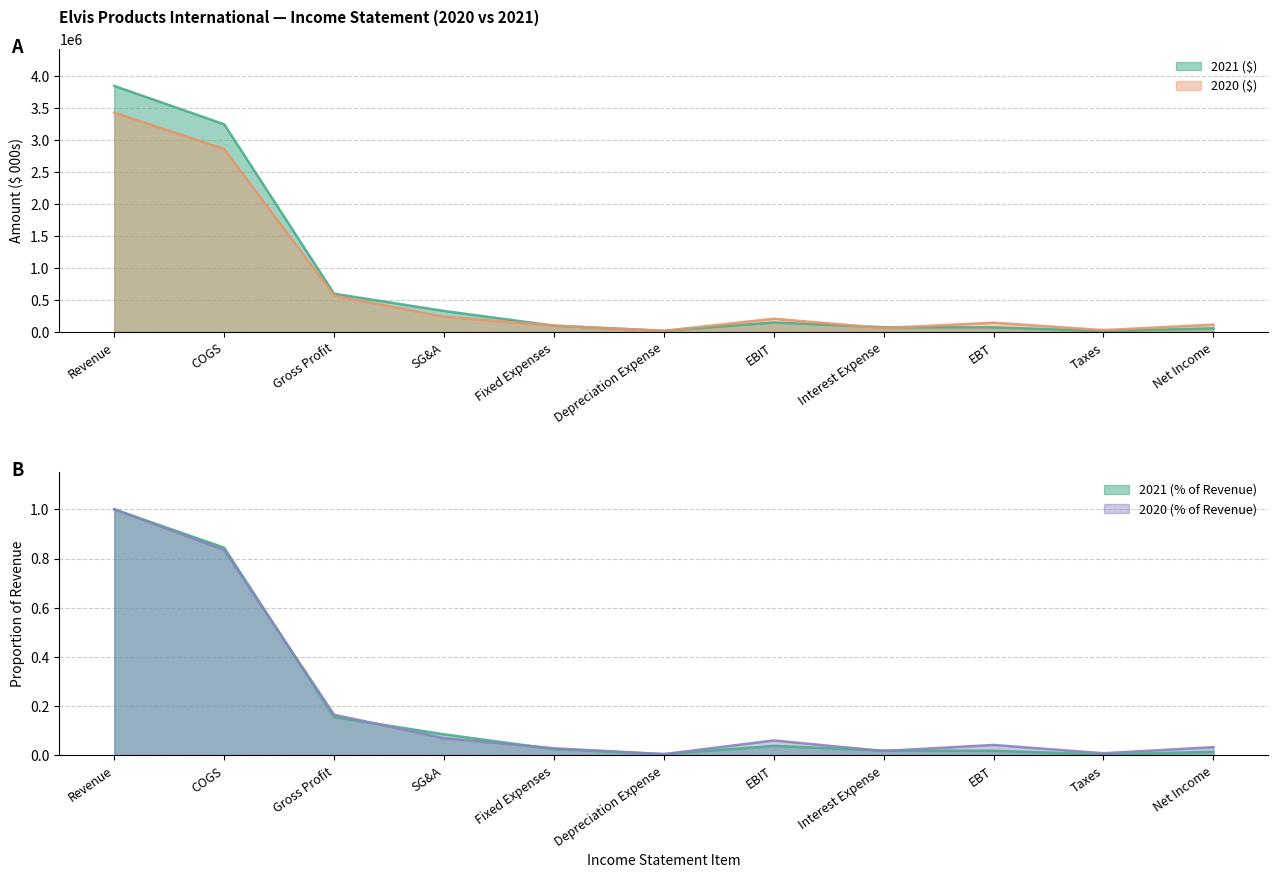

Which label corresponds to the largest value in the chart?

Revenue